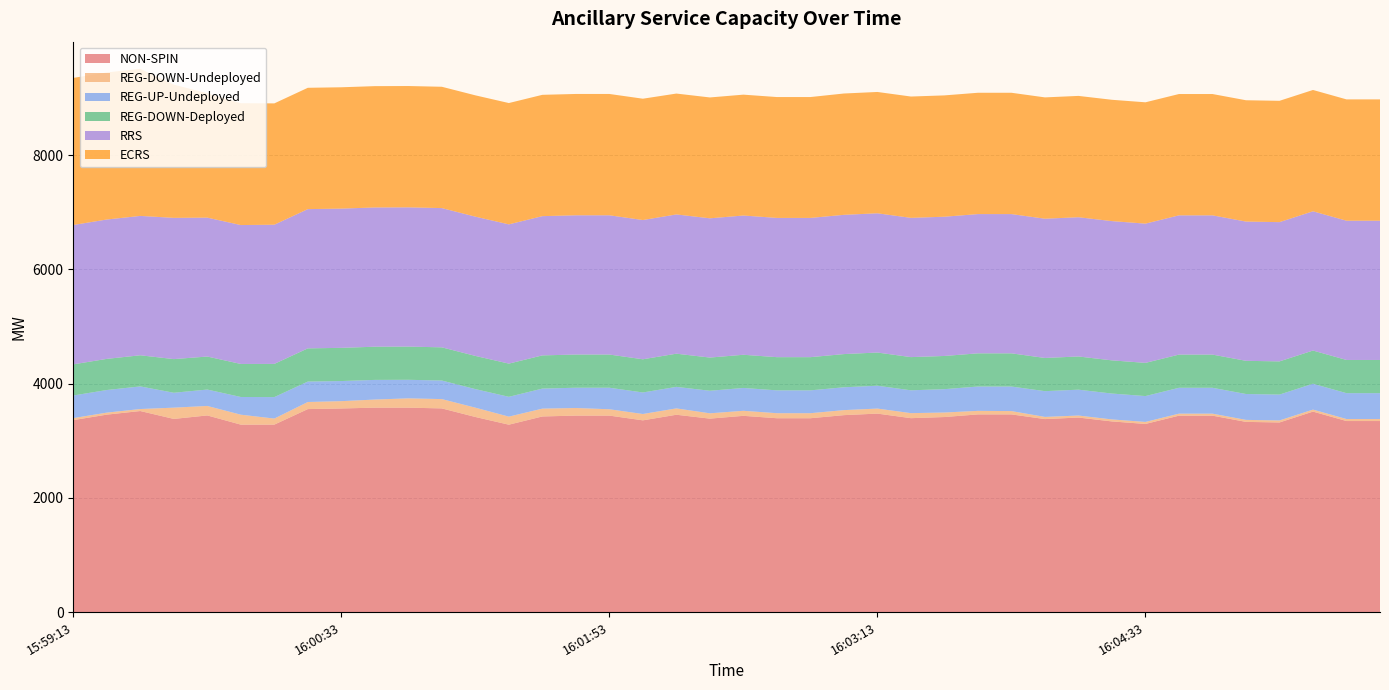

Reading left to right, transcribe all the data shown in this chart.

NON-SPIN: 15:59:13=3361	15:59:25=3457	15:59:33=3520	15:59:45=3382	15:59:53=3443	16:00:05=3282	16:00:13=3282	16:00:25=3554	16:00:33=3565	16:00:45=3579	16:00:53=3579	16:01:05=3566	16:01:13=3416	16:01:25=3281	16:01:33=3425	16:01:45=3440	16:01:53=3440	16:02:05=3357	16:02:13=3455	16:02:25=3387	16:02:33=3436	16:02:45=3394	16:02:53=3394	16:03:05=3448	16:03:13=3475	16:03:25=3395	16:03:33=3415	16:03:45=3461	16:03:53=3461	16:04:05=3379	16:04:13=3406	16:04:25=3338	16:04:33=3294	16:04:45=3439	16:04:53=3439	16:05:05=3330	16:05:13=3320	16:05:25=3510	16:05:33=3345	16:05:45=3345
REG-DOWN-Undeployed: 15:59:13=35	15:59:25=35	15:59:33=35	15:59:45=197	15:59:53=166	16:00:05=174	16:00:13=106	16:00:25=124	16:00:33=128	16:00:45=142	16:00:53=163	16:01:05=163	16:01:13=163	16:01:25=141	16:01:33=137	16:01:45=133	16:01:53=111	16:02:05=111	16:02:13=111	16:02:25=93	16:02:33=88	16:02:45=88	16:02:53=88	16:03:05=88	16:03:13=88	16:03:25=88	16:03:33=79	16:03:45=62	16:03:53=58	16:04:05=38	16:04:13=35	16:04:25=35	16:04:33=35	16:04:45=35	16:04:53=35	16:05:05=35	16:05:13=35	16:05:25=35	16:05:33=35	16:05:45=35
REG-UP-Undeployed: 15:59:13=396	15:59:25=396	15:59:33=396	15:59:45=261	15:59:53=287	16:00:05=310	16:00:13=376	16:00:25=358	16:00:33=352	16:00:45=344	16:00:53=325	16:01:05=325	16:01:13=325	16:01:25=347	16:01:33=351	16:01:45=355	16:01:53=377	16:02:05=377	16:02:13=377	16:02:25=395	16:02:33=400	16:02:45=400	16:02:53=400	16:03:05=400	16:03:13=400	16:03:25=400	16:03:33=409	16:03:45=426	16:03:53=430	16:04:05=451	16:04:13=453	16:04:25=453	16:04:33=453	16:04:45=453	16:04:53=453	16:05:05=453	16:05:13=453	16:05:25=453	16:05:33=453	16:05:45=453
REG-DOWN-Deployed: 15:59:13=545	15:59:25=545	15:59:33=545	15:59:45=589	15:59:53=578	16:00:05=578	16:00:13=581	16:00:25=581	16:00:33=581	16:00:45=581	16:00:53=581	16:01:05=581	16:01:13=581	16:01:25=581	16:01:33=581	16:01:45=581	16:01:53=581	16:02:05=581	16:02:13=581	16:02:25=581	16:02:33=581	16:02:45=581	16:02:53=581	16:03:05=581	16:03:13=581	16:03:25=581	16:03:33=581	16:03:45=581	16:03:53=581	16:04:05=581	16:04:13=581	16:04:25=581	16:04:33=581	16:04:45=581	16:04:53=581	16:05:05=581	16:05:13=581	16:05:25=581	16:05:33=581	16:05:45=581
RRS: 15:59:13=2440	15:59:25=2440	15:59:33=2440	15:59:45=2473	15:59:53=2432	16:00:05=2432	16:00:13=2437	16:00:25=2438	16:00:33=2438	16:00:45=2438	16:00:53=2438	16:01:05=2438	16:01:13=2438	16:01:25=2438	16:01:33=2438	16:01:45=2438	16:01:53=2438	16:02:05=2438	16:02:13=2438	16:02:25=2438	16:02:33=2438	16:02:45=2438	16:02:53=2438	16:03:05=2438	16:03:13=2438	16:03:25=2438	16:03:33=2438	16:03:45=2438	16:03:53=2438	16:04:05=2438	16:04:13=2438	16:04:25=2438	16:04:33=2438	16:04:45=2438	16:04:53=2438	16:05:05=2438	16:05:13=2438	16:05:25=2438	16:05:33=2438	16:05:45=2438
ECRS: 15:59:13=2575	15:59:25=2575	15:59:33=2575	15:59:45=2333	15:59:53=2177	16:00:05=2133	16:00:13=2124	16:00:25=2124	16:00:33=2124	16:00:45=2124	16:00:53=2124	16:01:05=2124	16:01:13=2124	16:01:25=2124	16:01:33=2124	16:01:45=2124	16:01:53=2124	16:02:05=2124	16:02:13=2116	16:02:25=2116	16:02:33=2116	16:02:45=2116	16:02:53=2116	16:03:05=2124	16:03:13=2124	16:03:25=2124	16:03:33=2124	16:03:45=2124	16:03:53=2124	16:04:05=2124	16:04:13=2124	16:04:25=2124	16:04:33=2124	16:04:45=2124	16:04:53=2124	16:05:05=2124	16:05:13=2124	16:05:25=2124	16:05:33=2124	16:05:45=2124